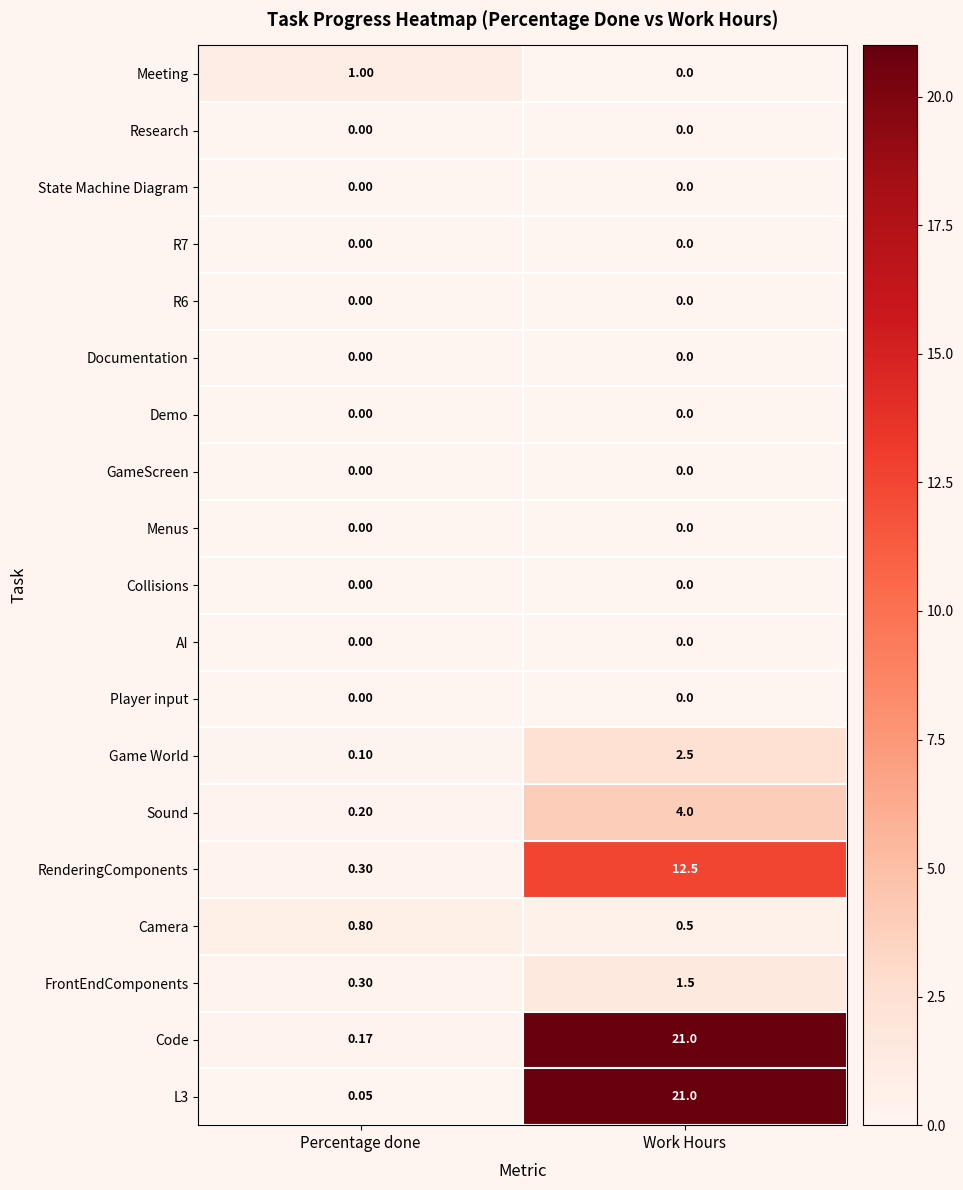

Which category has the highest value in the FrontEndComponents series?

Work Hours